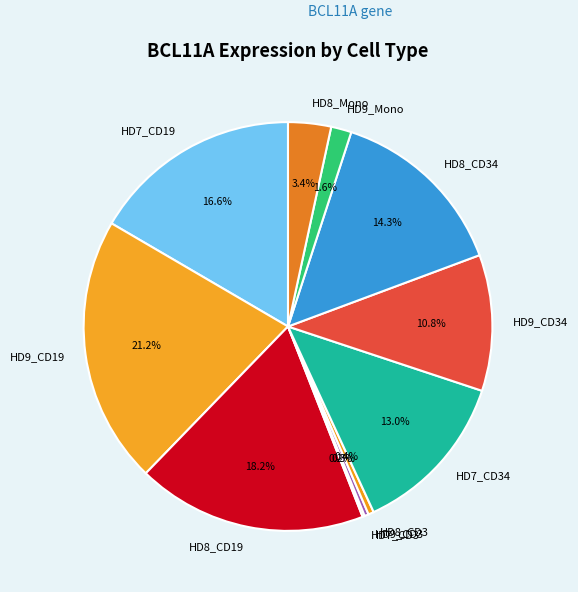

Is it true that HD9_Mono is 2% of the pie?

True